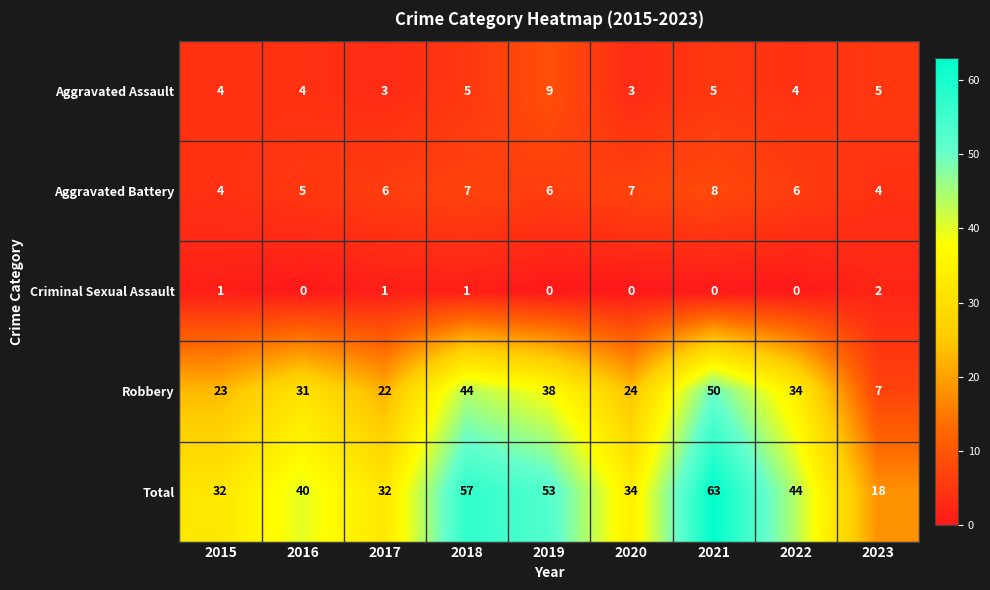

True or false: Aggravated Assault has a value of 3 at 2020.

True